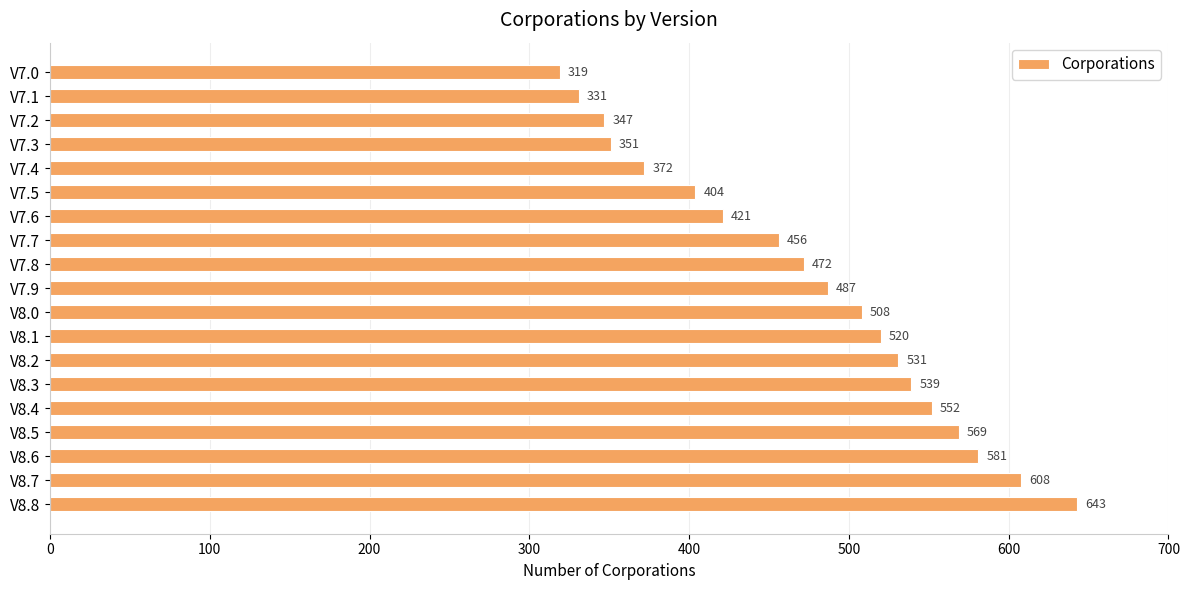

Rank the categories by value from lowest to highest.

V7.0, V7.1, V7.2, V7.3, V7.4, V7.5, V7.6, V7.7, V7.8, V7.9, V8.0, V8.1, V8.2, V8.3, V8.4, V8.5, V8.6, V8.7, V8.8